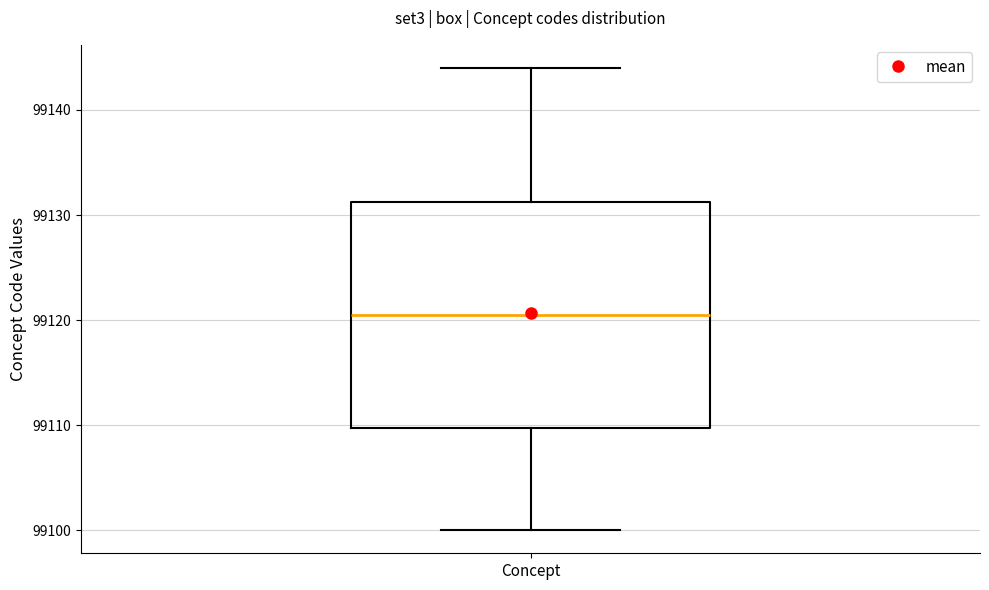

Transcribe this box plot: give where the median line is, the range the box spans, and where the two whiskers end, as read against the y-axis. The values are not printed on the chart, so give them approximately, as read against the axis.

median 99121, box 99110 to 99131, whiskers 99100 to 99144